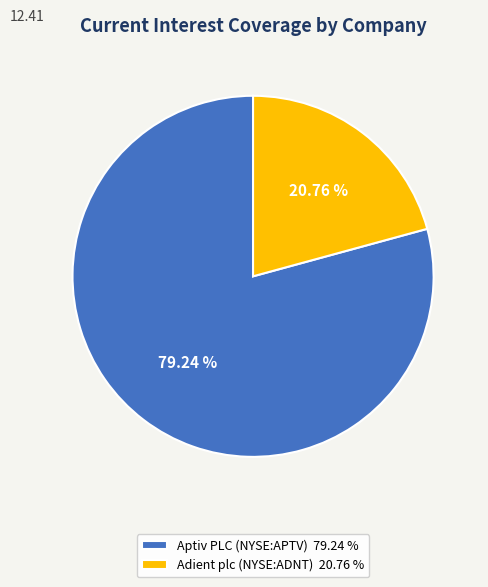

True or false: Adient plc (NYSE:ADNT) accounts for 21% of the total.

True